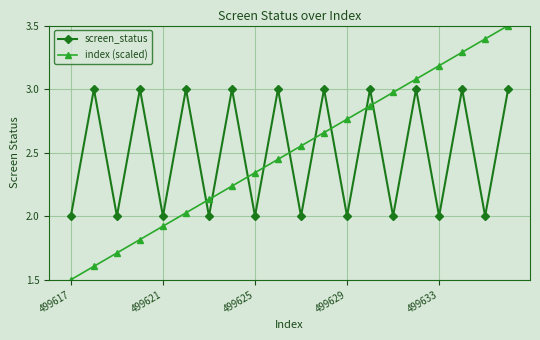

In screen_status, how many points are lower than both neighbors (excluding endpoints)?

9